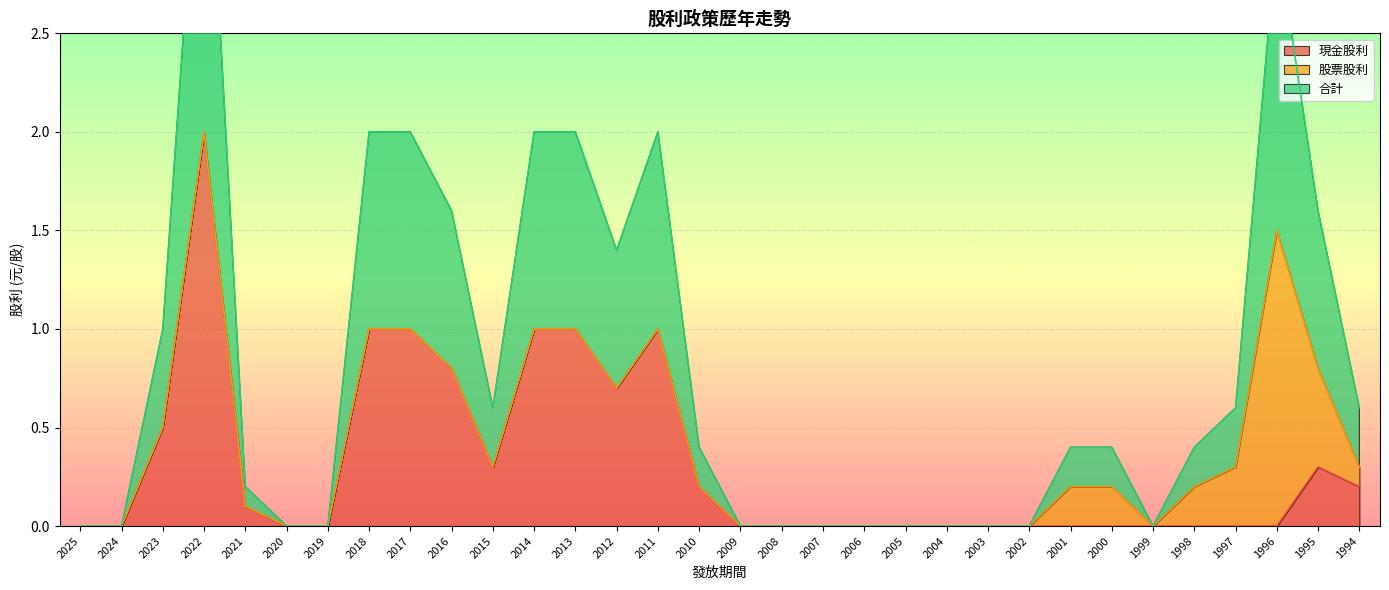

The value of 現金股利 at 2008 is -1.0. True or false?

False